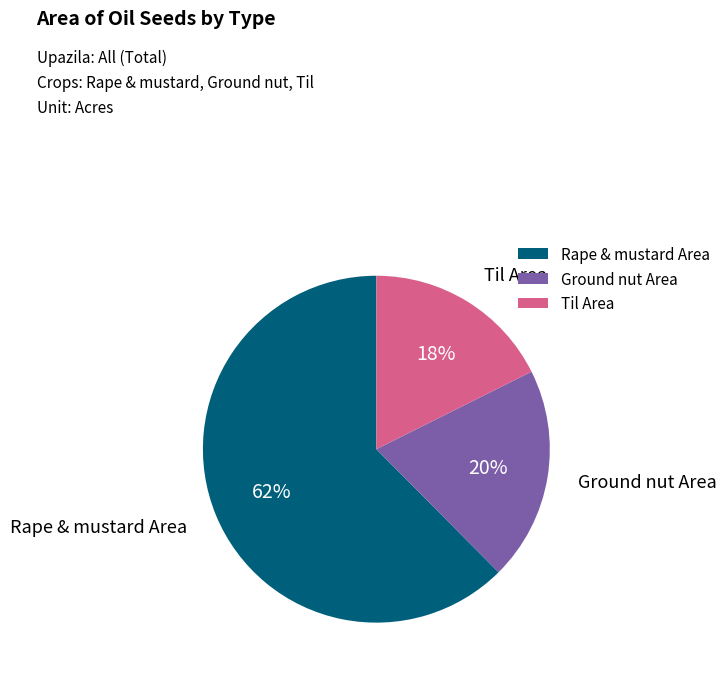

Which category has the biggest portion of the pie?

Rape & mustard Area